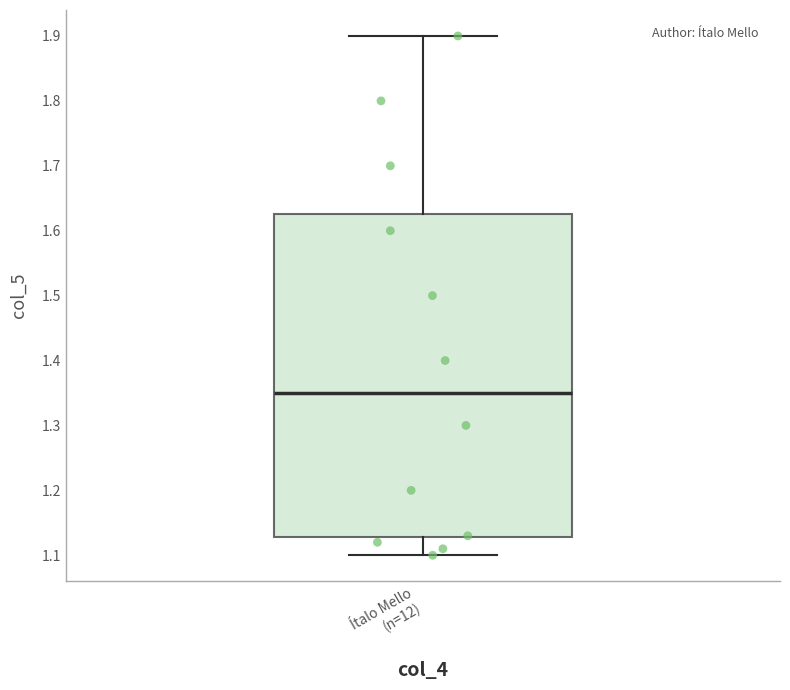

Read this box plot against the y-axis: the position of the median line, the range covered by the box, and the ends of both whiskers. The values are not printed on the chart, so give them approximately, as read against the axis.

median 1.35, box 1.13 to 1.63, whiskers 1.10 to 1.90